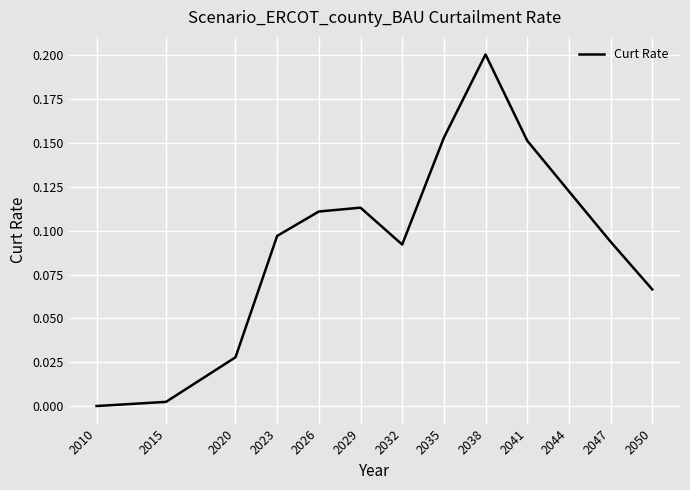

Is this an area chart (filled region under the line)?

No